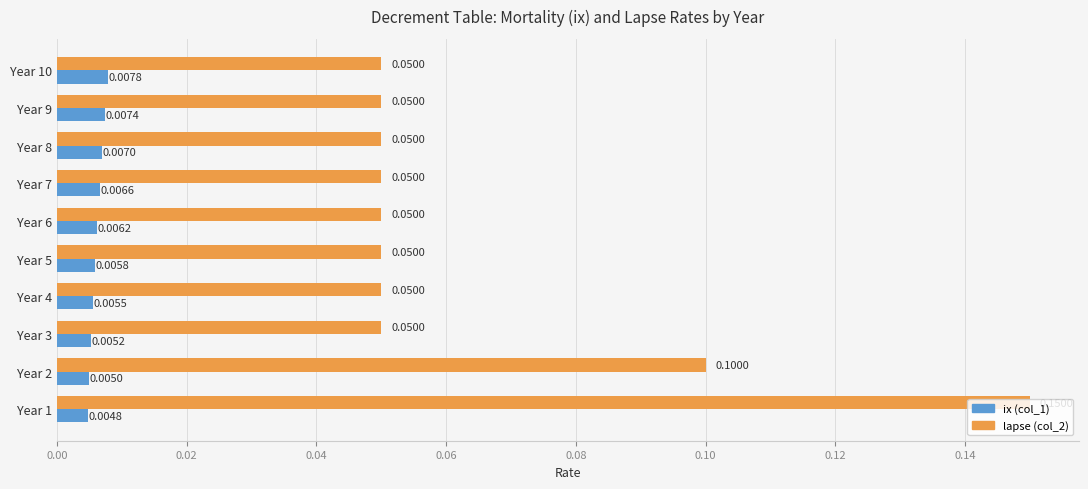

Which series has the largest range (max minus min)?

lapse (col_2)